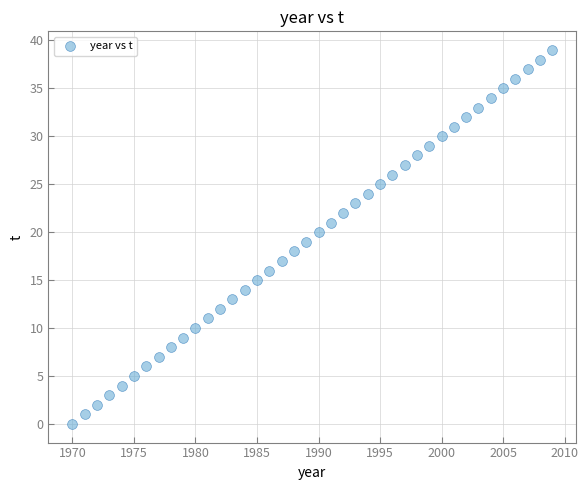

What is the range of Y values (max minus min)?

39